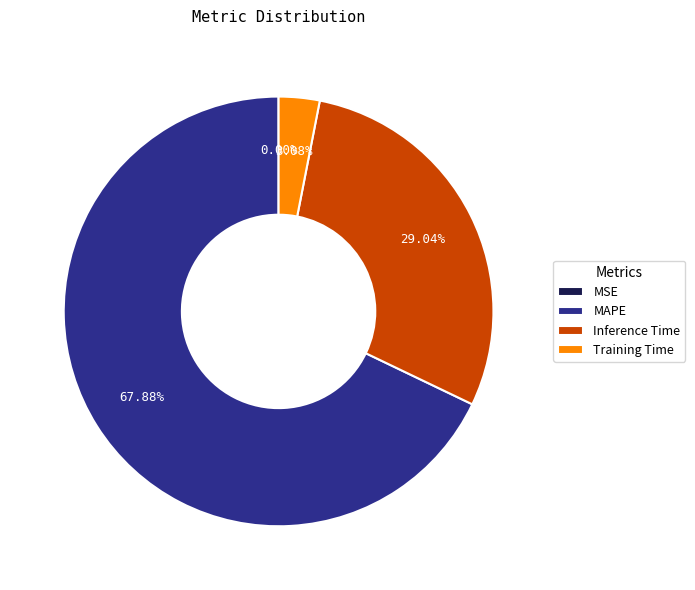

Which category has the biggest portion of the pie?

MAPE